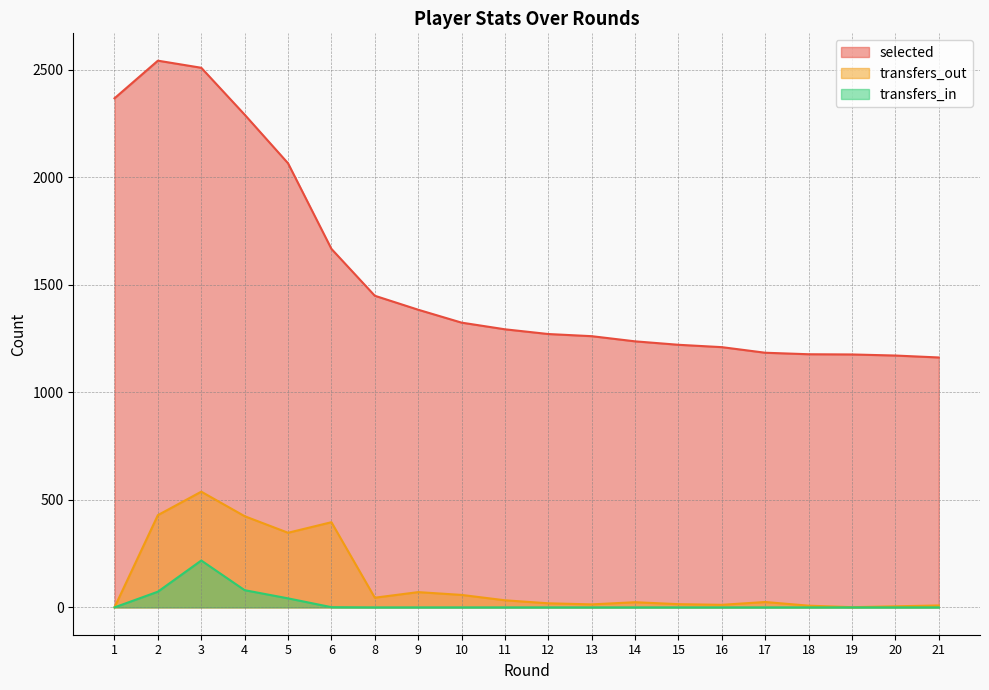

How many distinct data groups are displayed?

3